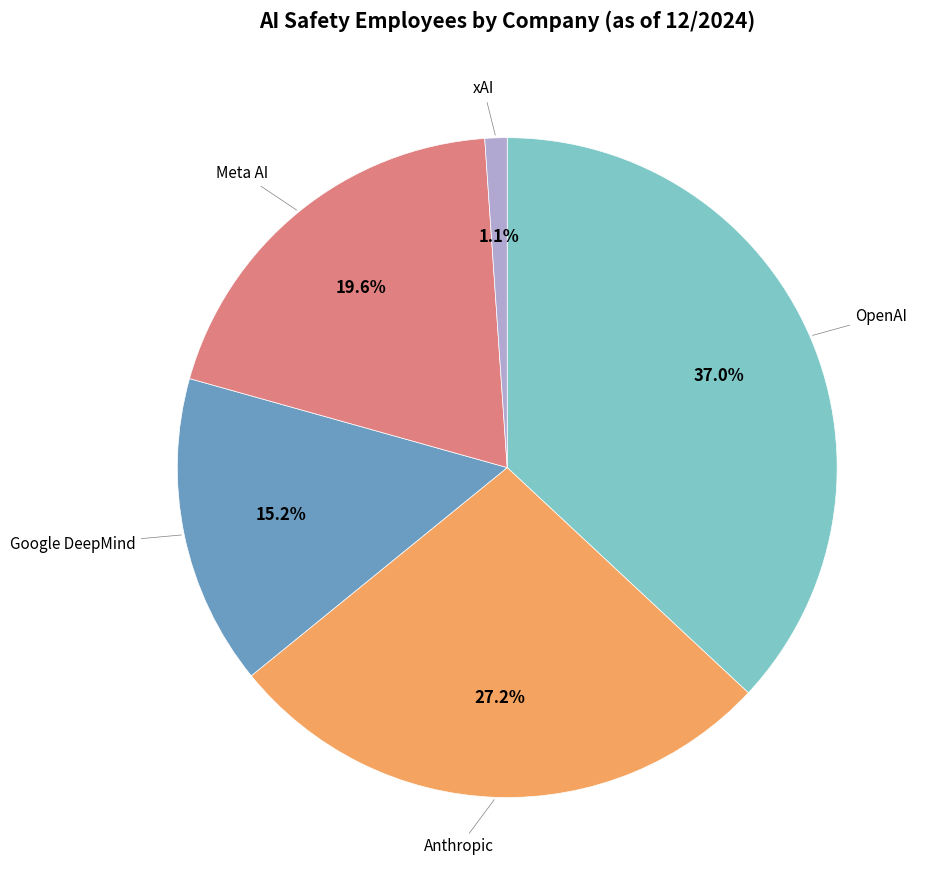

Does any single category account for the majority?

No